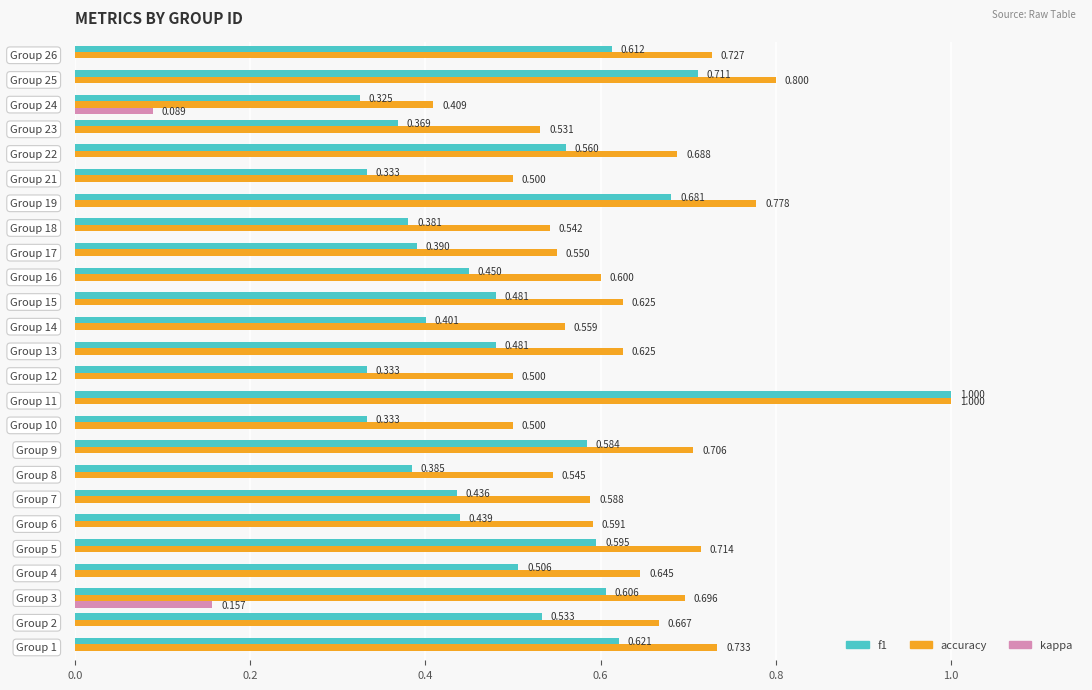

How many distinct data groups are displayed?

3